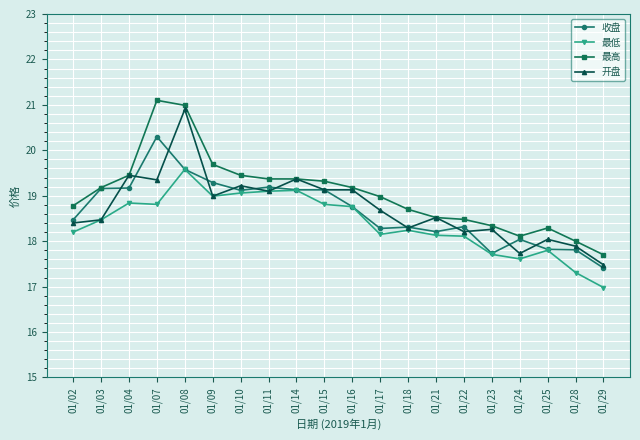

True or false: 最高 has more than 1 interior local peaks.

True